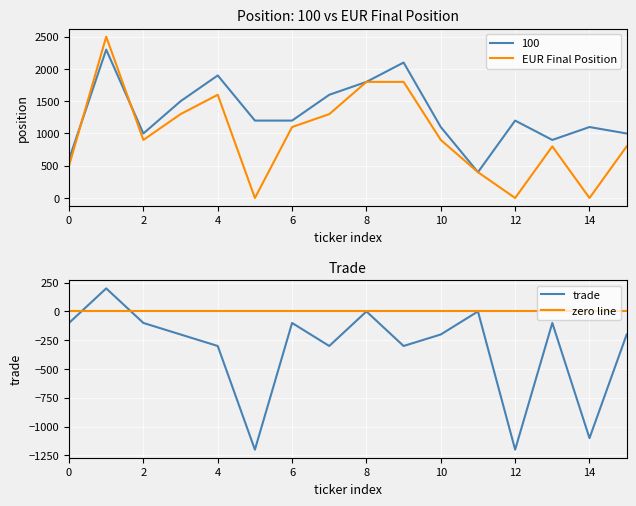

True or false: EUR Final Position and trade cross at least once.

False